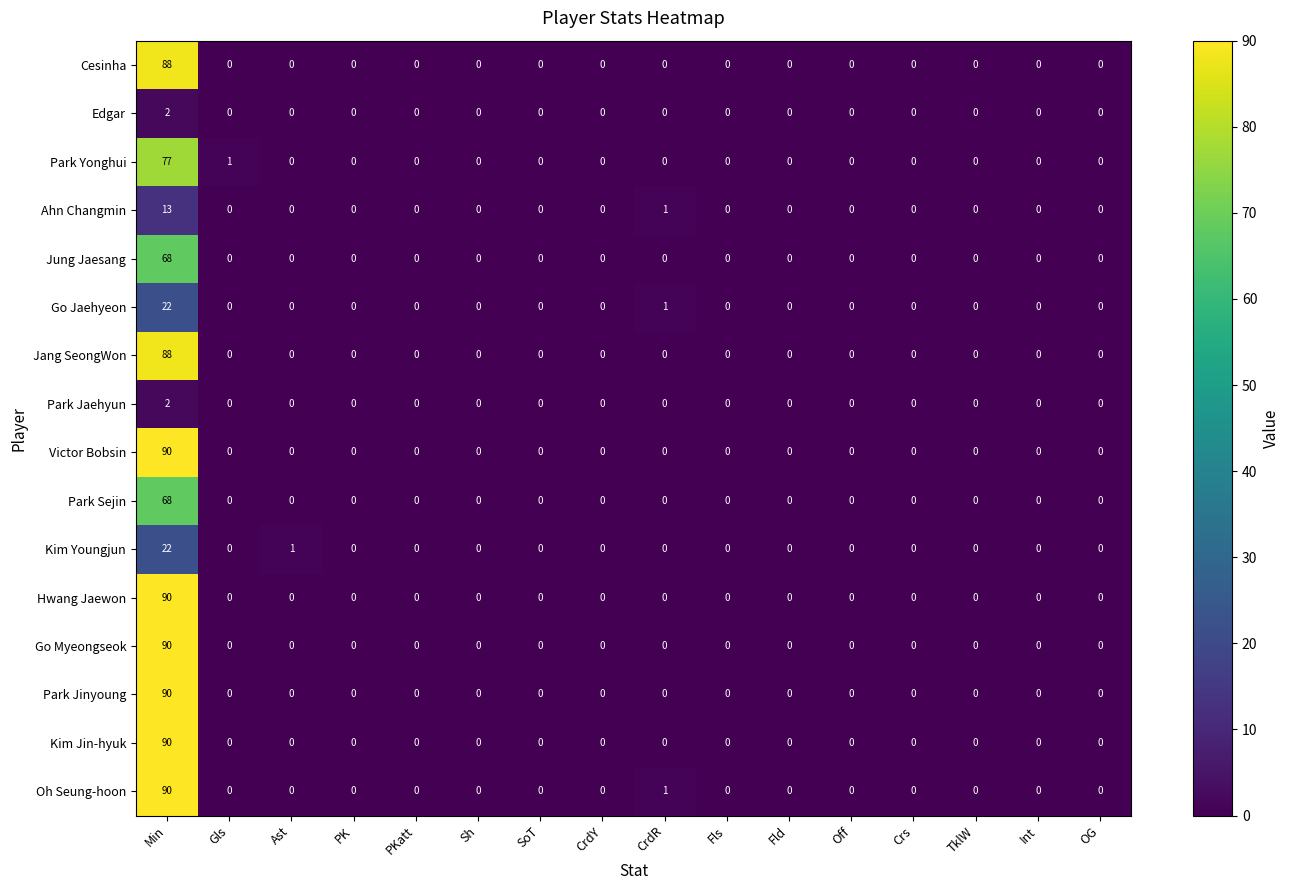

Count the Park Jaehyun values in the range 0 to 1.

15